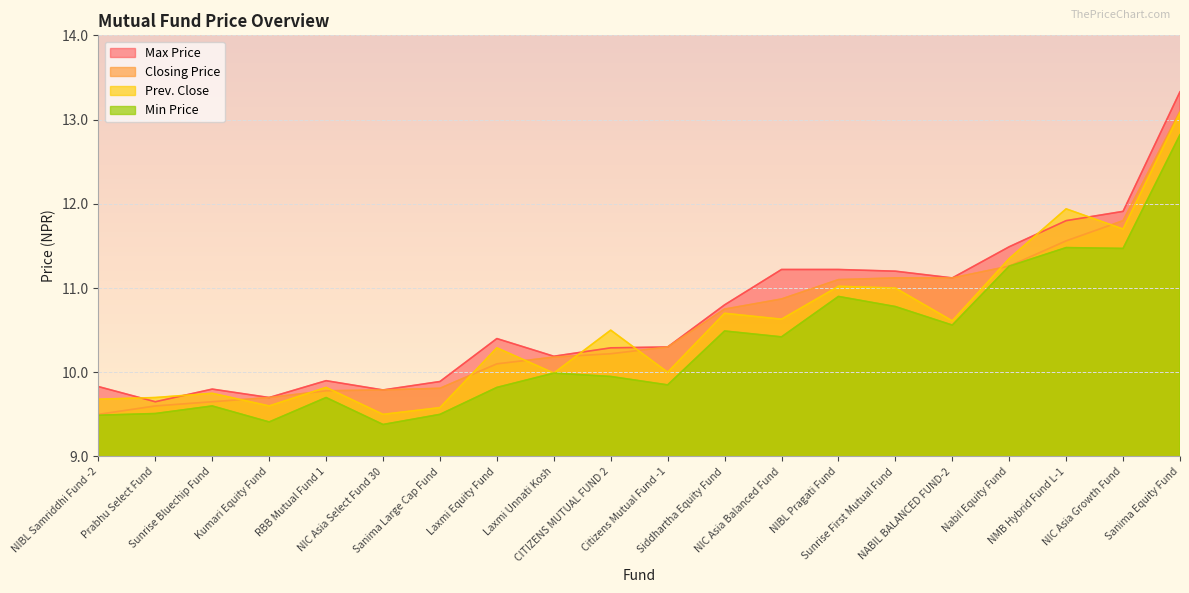

What is the label of the 3rd point from the right?

NMB Hybrid Fund L-1